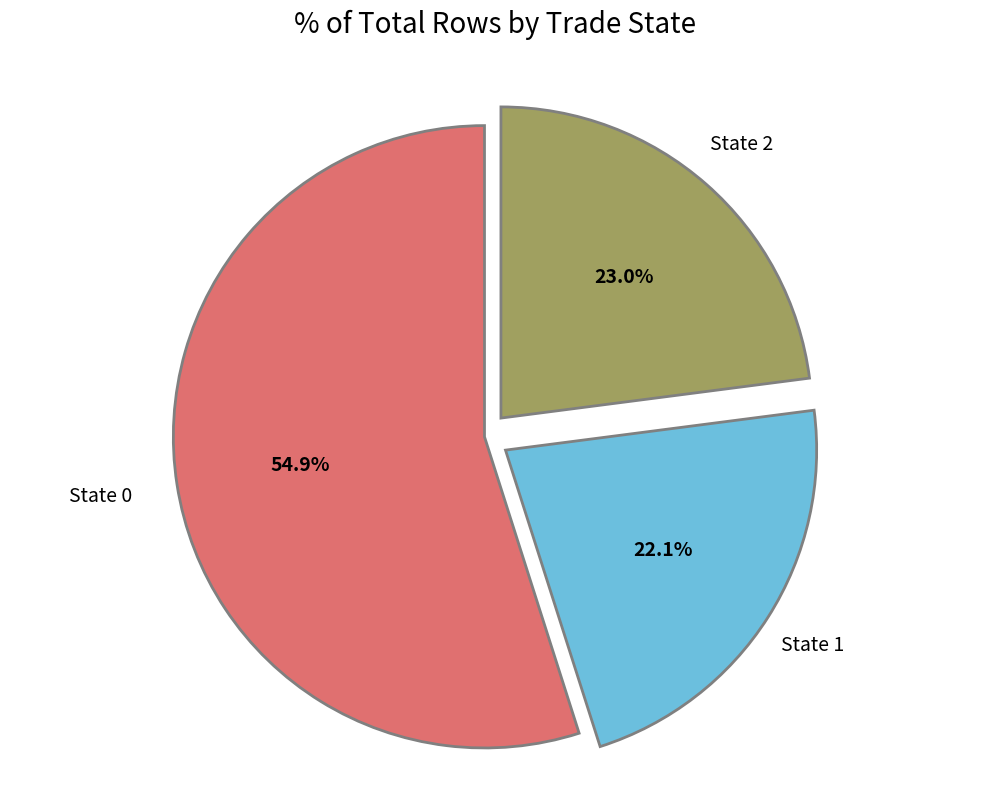

Rank the categories by value from lowest to highest.

State 1, State 2, State 0